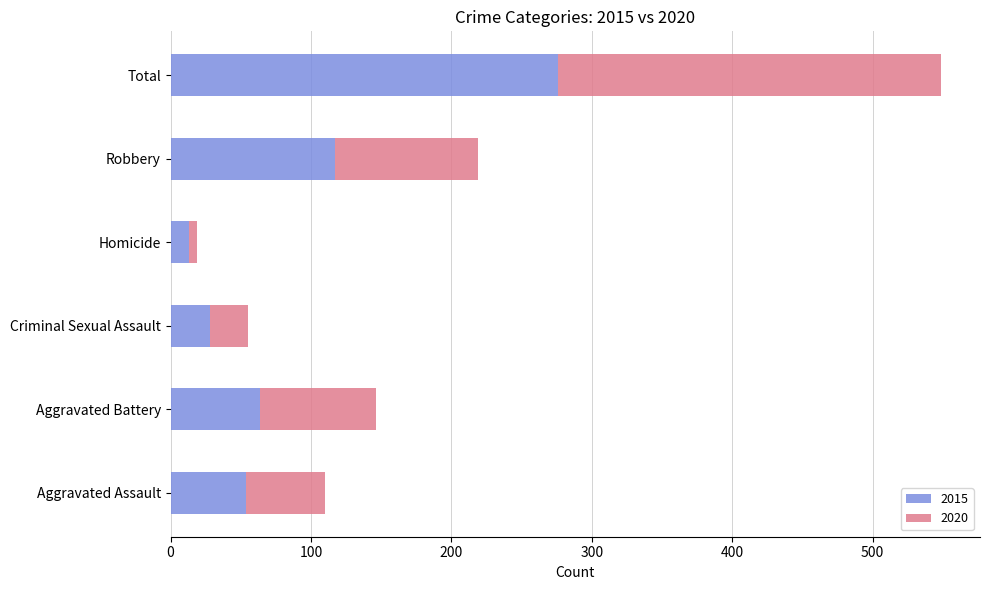

Is it true that 2015 equals 40 at Aggravated Battery?

False